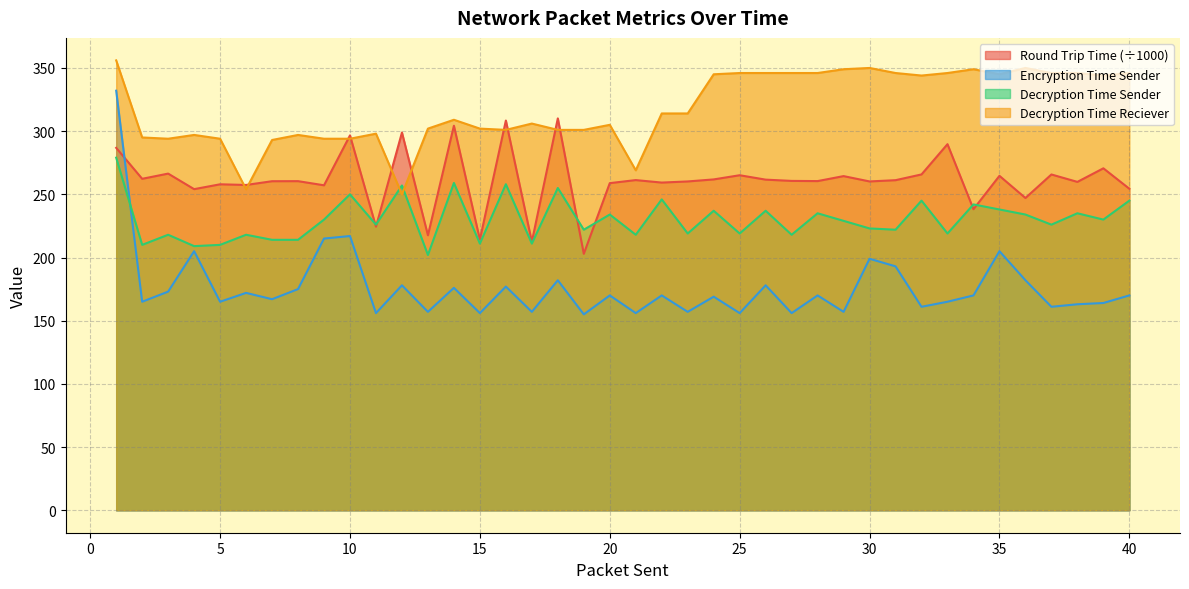

Is the value of Round Trip Time at 25 greater than the value of Decryption Time Reciever at 20?

No